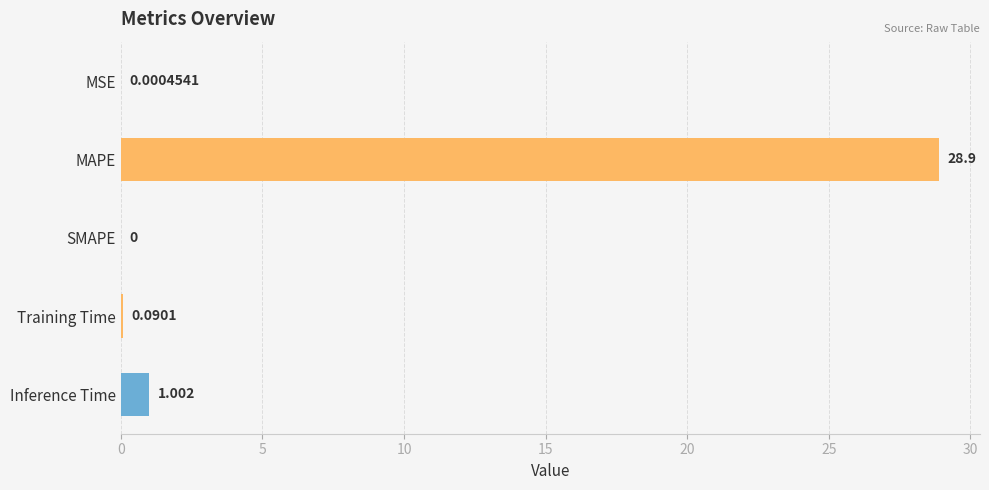

Are the bars horizontal?

Yes